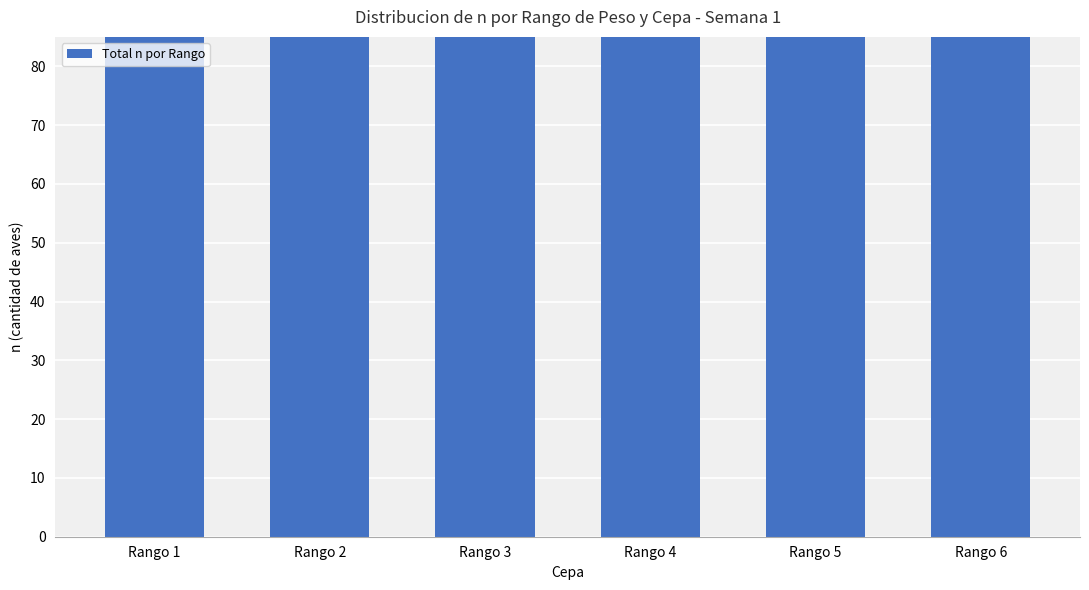

Approximately how many times larger is the value at Rango 5 compared to Rango 6?

1.7